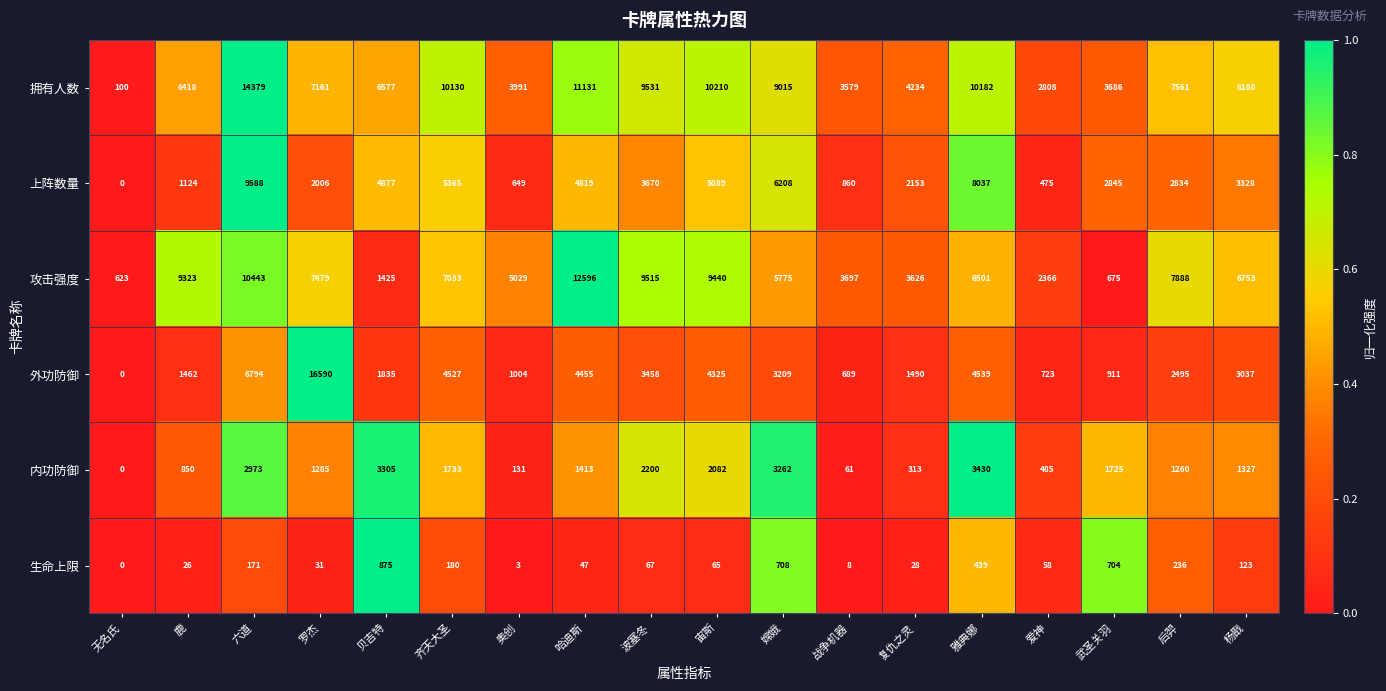

The 攻击强度 series shows 6501 at 雅典娜. True or false?

True